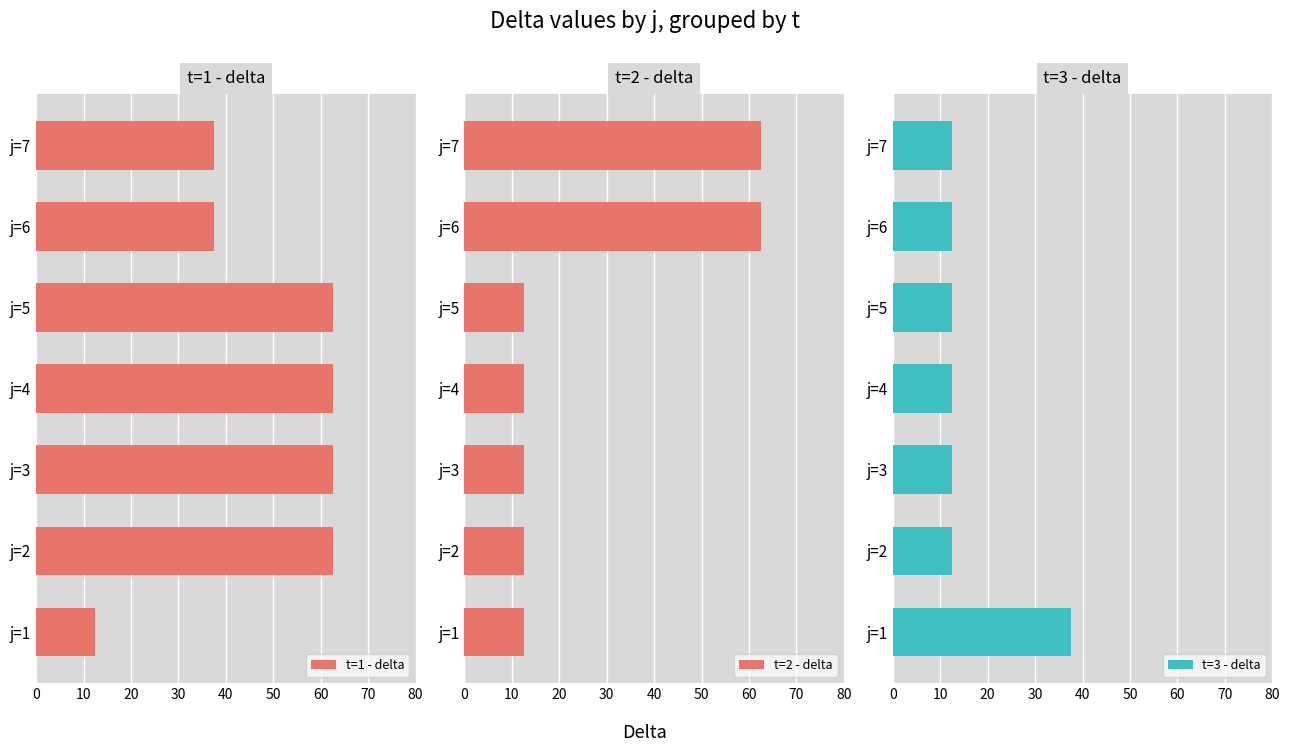

What is the value of the t=3 - delta bar at the 5th from the left?

12.5